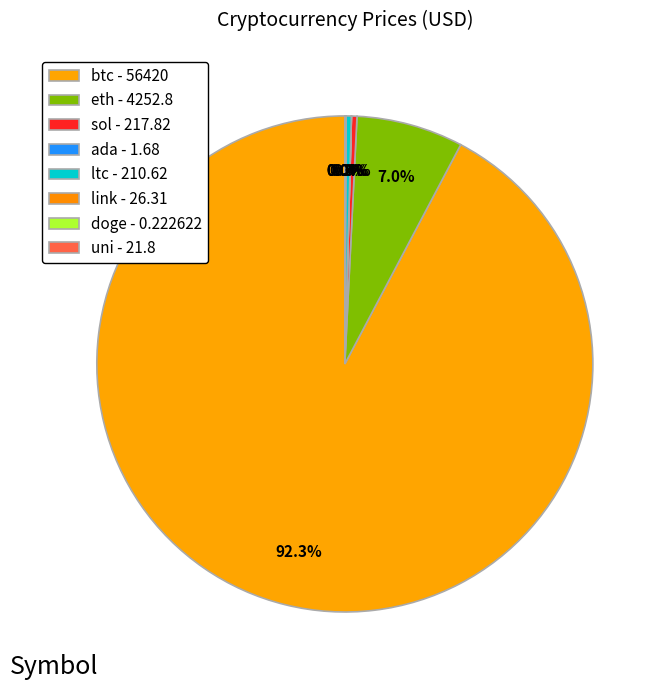

Rank the categories by value from lowest to highest.

doge, ada, uni, link, ltc, sol, eth, btc